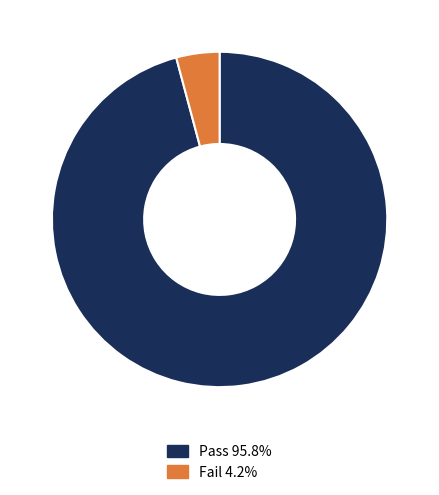

What is the majority slice?

Pass